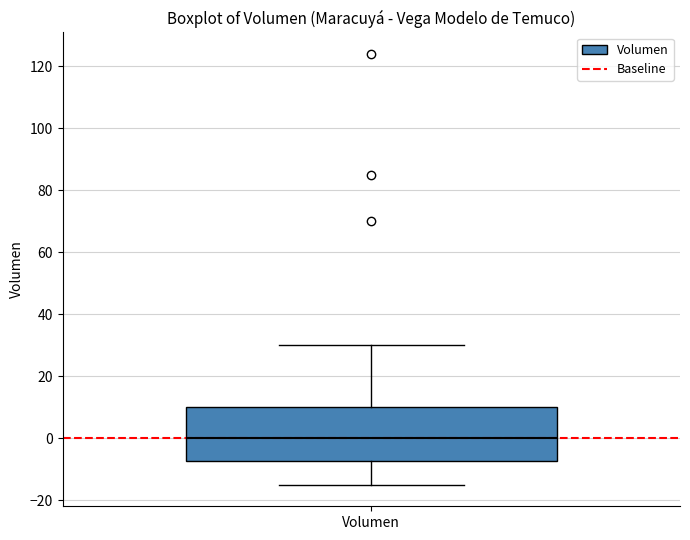

Transcribe this box plot: give where the median line is, the range the box spans, and where the two whiskers end, as read against the y-axis. The values are not printed on the chart, so give them approximately, as read against the axis.

median 0, box -8 to 10, whiskers -14 to 30